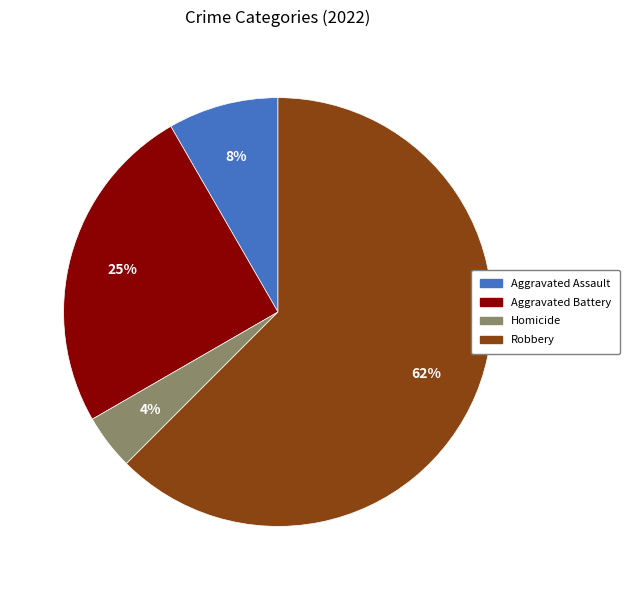

Is there a majority slice in this chart?

Yes